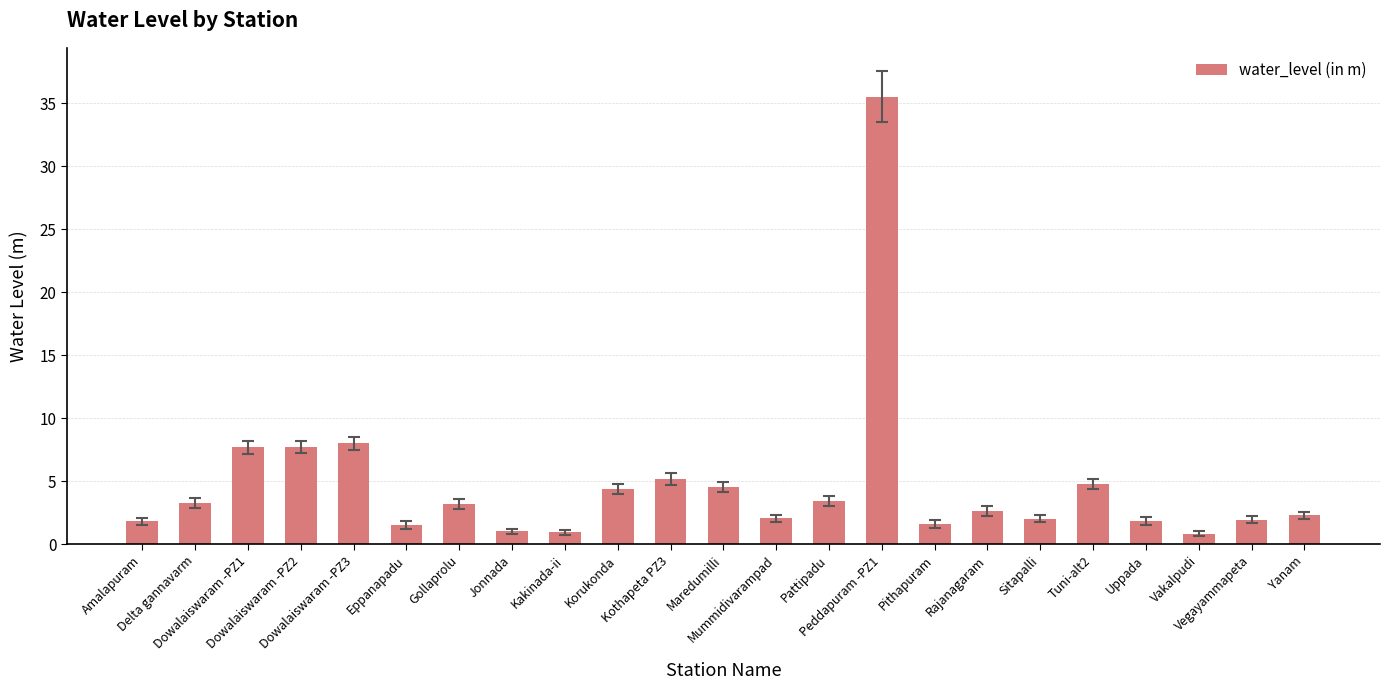

Is it true that the value at Pattipadu is 3.4?

True